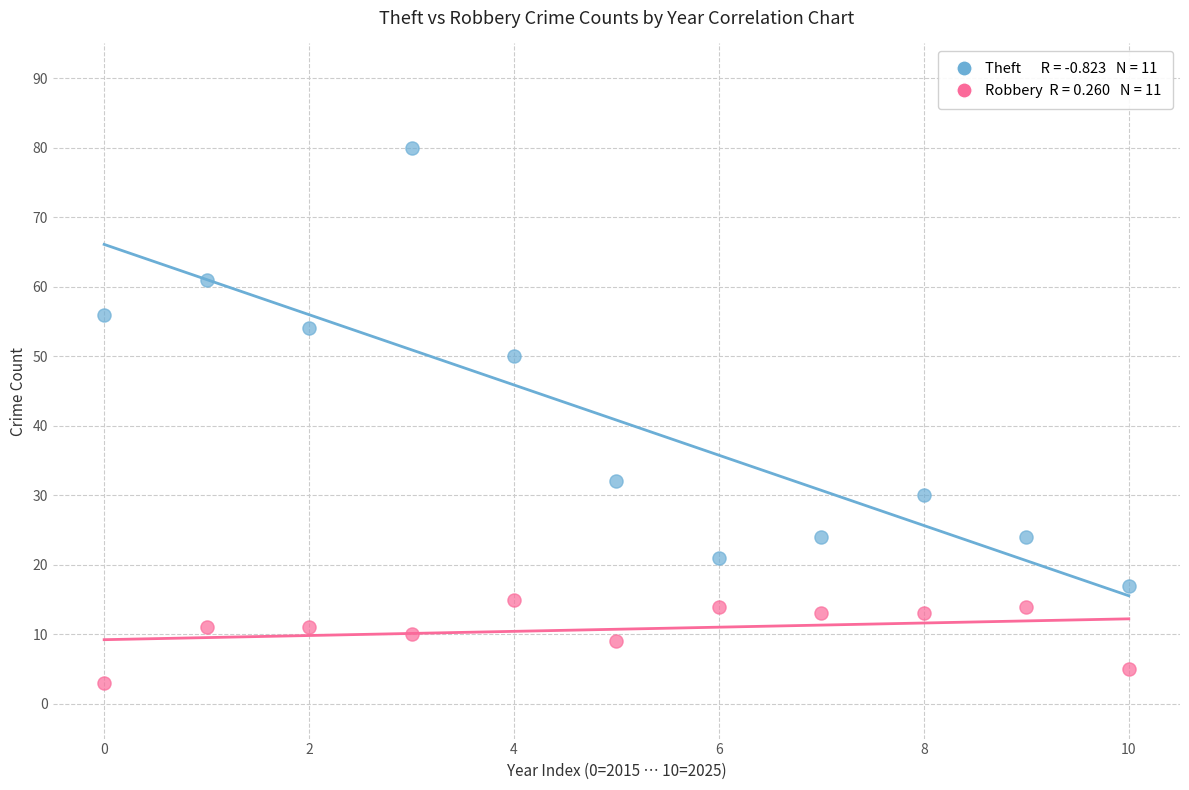

Across all data points, what is the range of Y values (max minus min)?

77